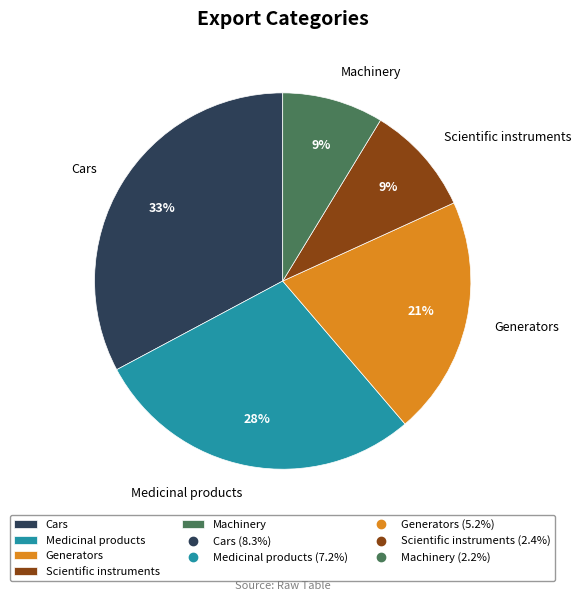

Is it true that Scientific instruments is 1% of the pie?

False